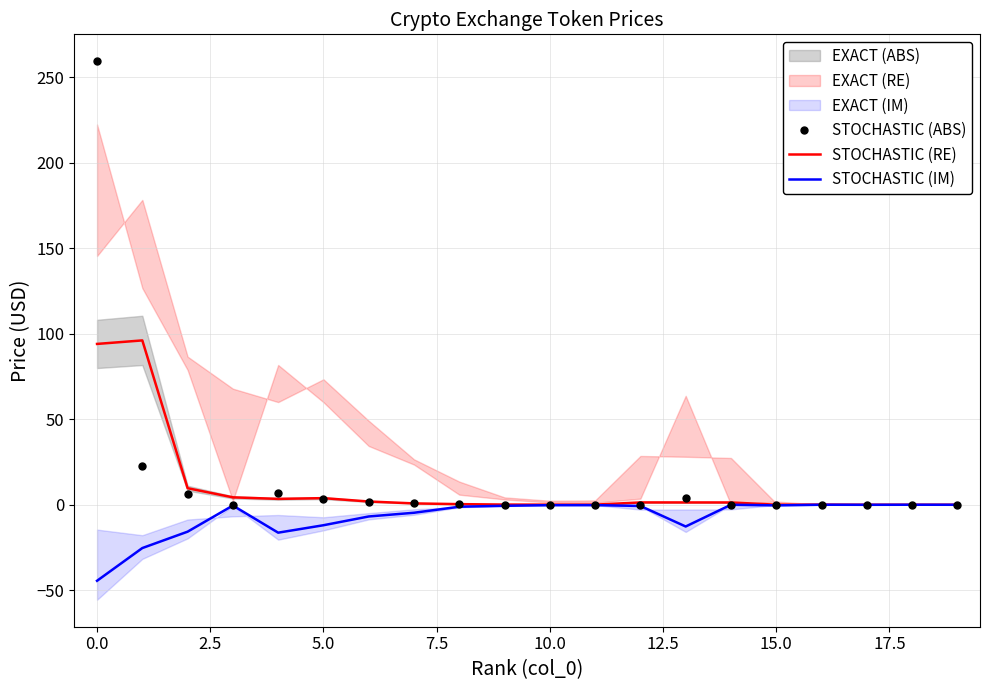

In STOCHASTIC (RE), how many points are lower than both neighbors (excluding endpoints)?

4